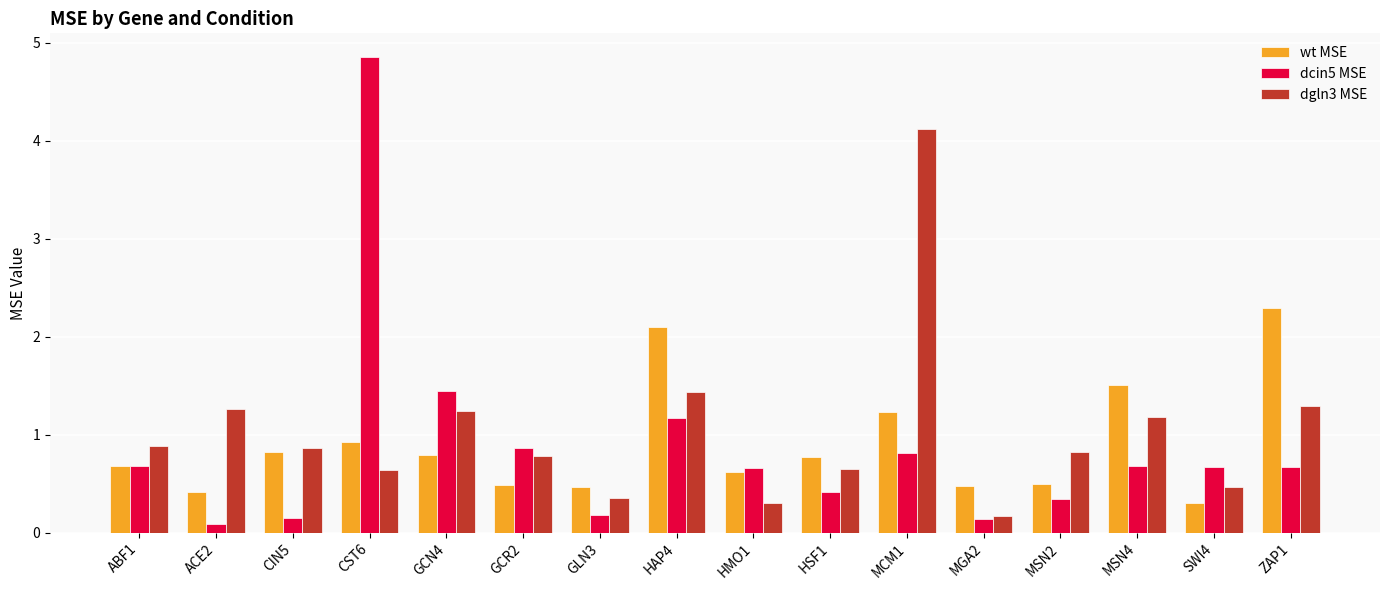

Which series has the largest total across all categories?

dgln3 MSE